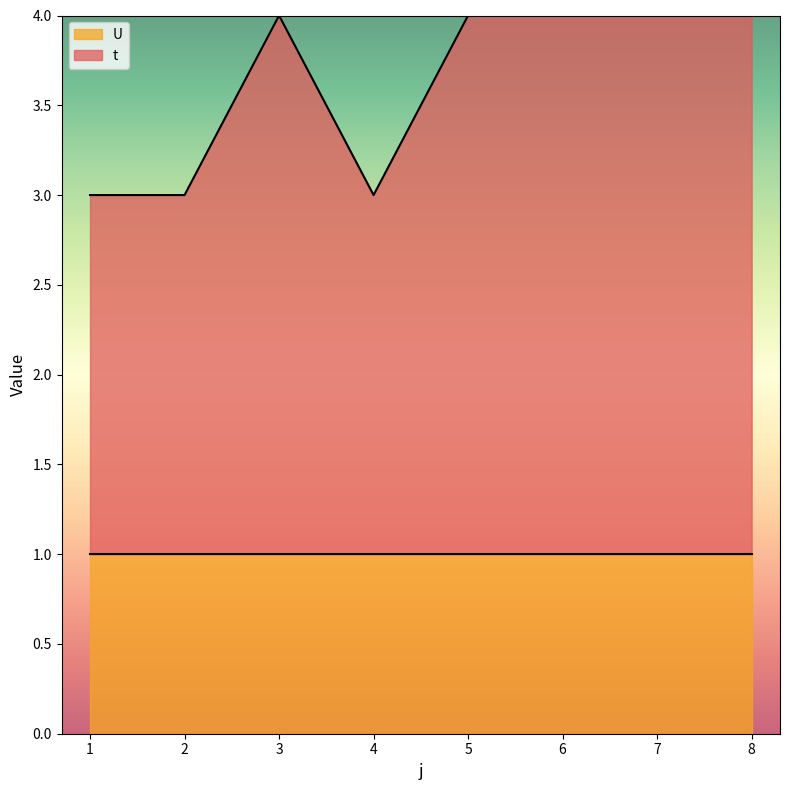

Where is the data nearest to the value 3?

1